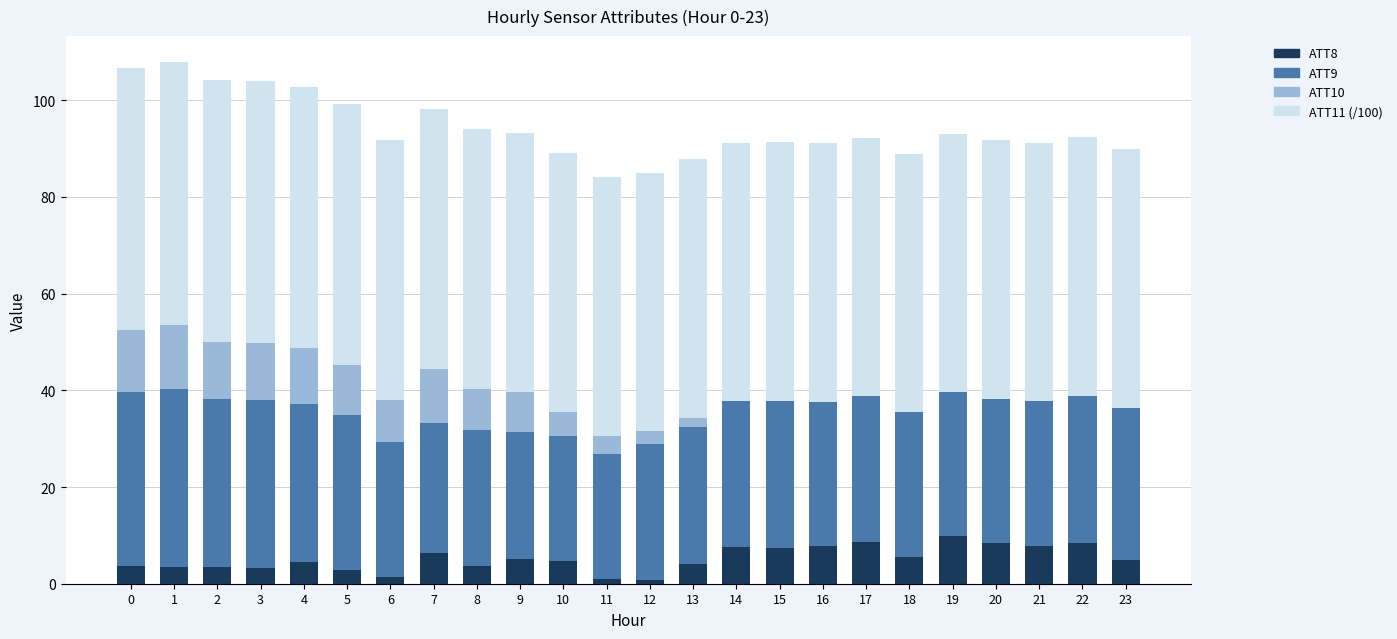

Does the chart contain stacked bars?

Yes